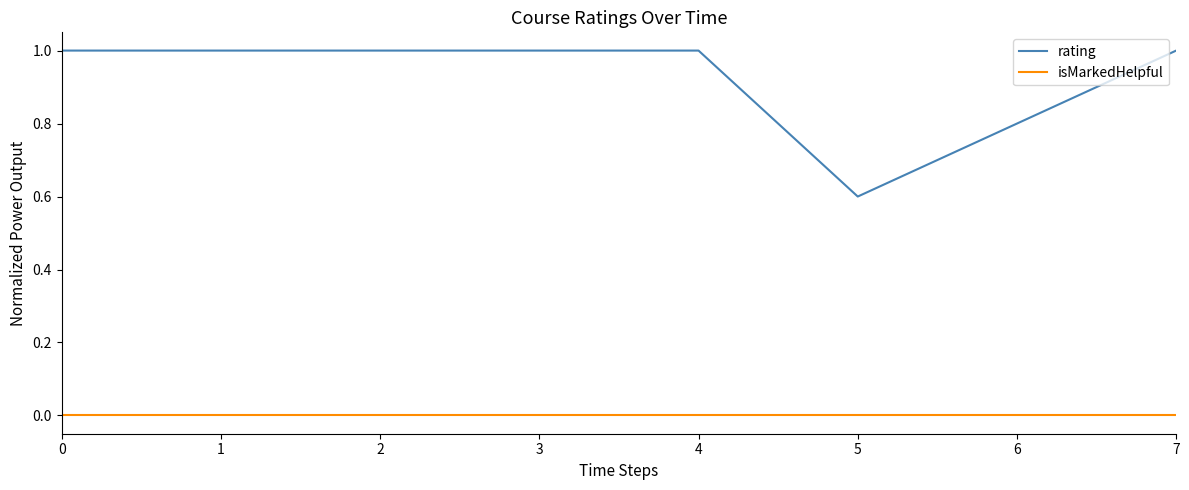

What is the difference between the maximum and minimum values in the rating series?

0.4